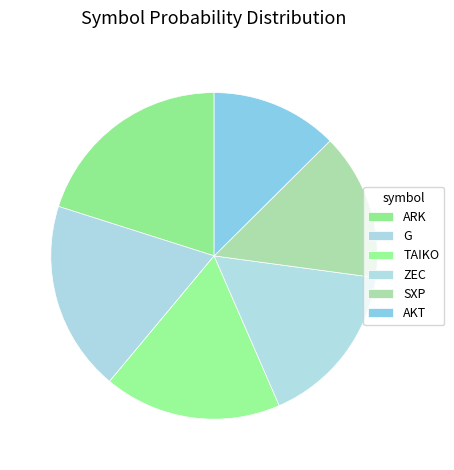

The SXP slice represents 26% of the pie. True or false?

False